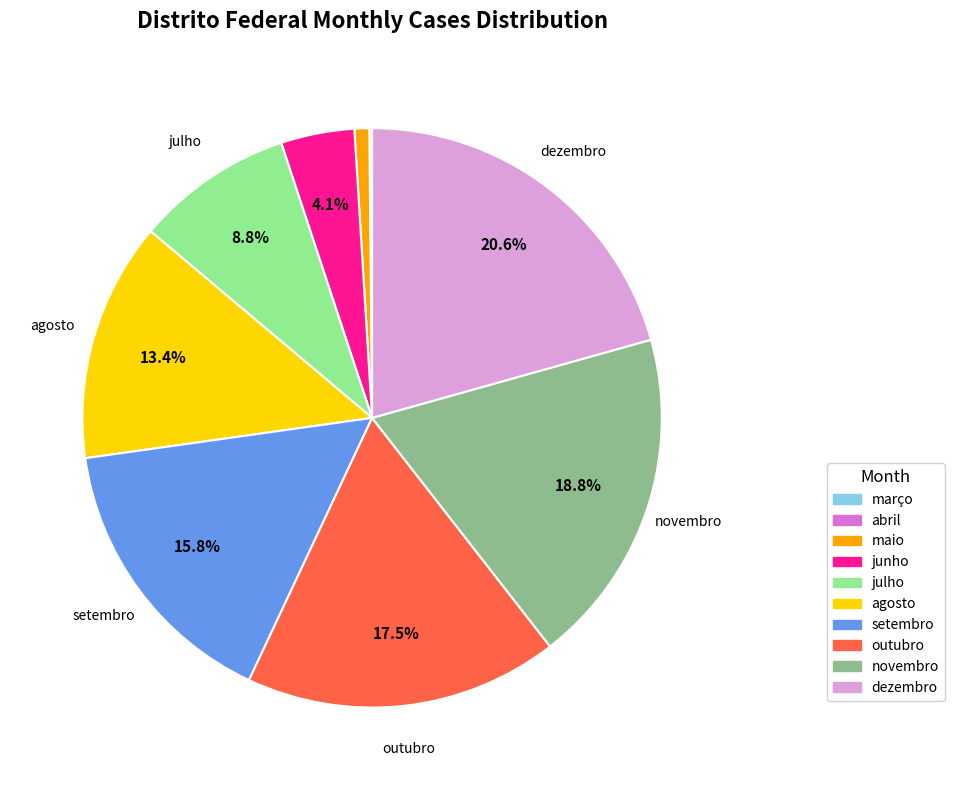

Does any single category account for the majority?

No